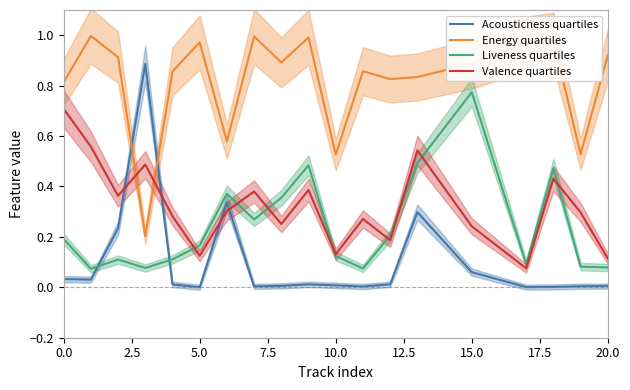

True or false: Liveness quartiles and Acousticness quartiles cross at least once.

True